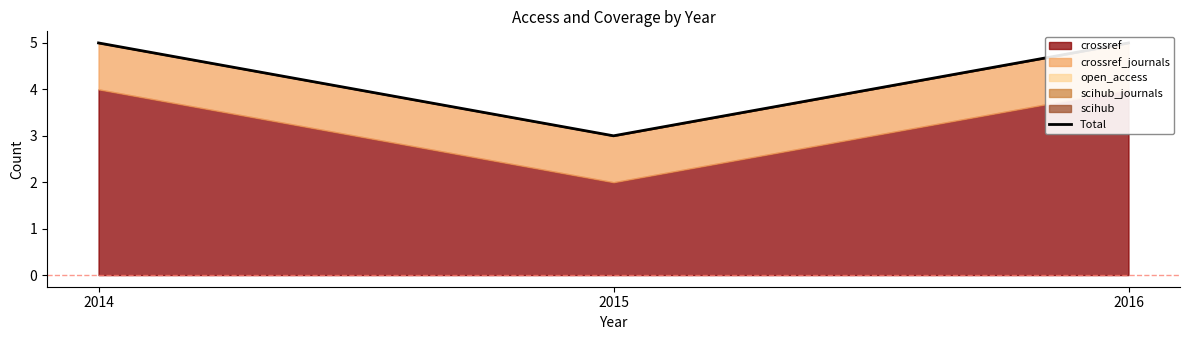

What is the maximum value shown in the chart?

5